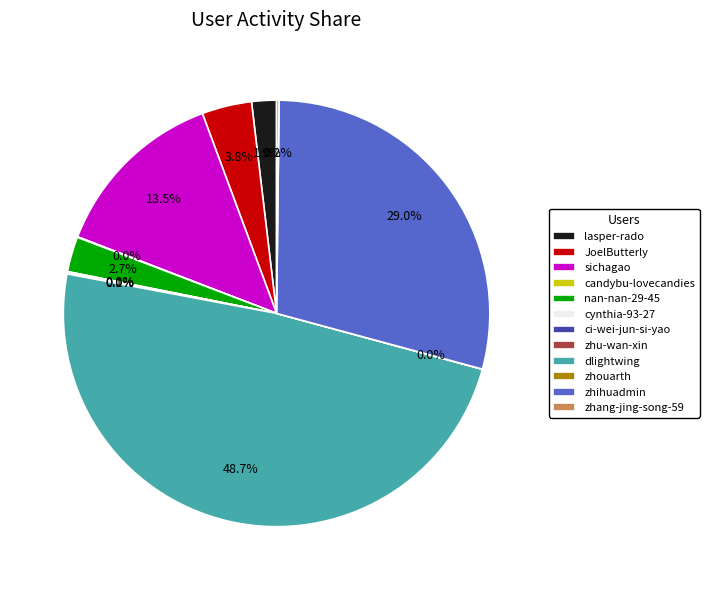

Which slice is the largest?

dlightwing